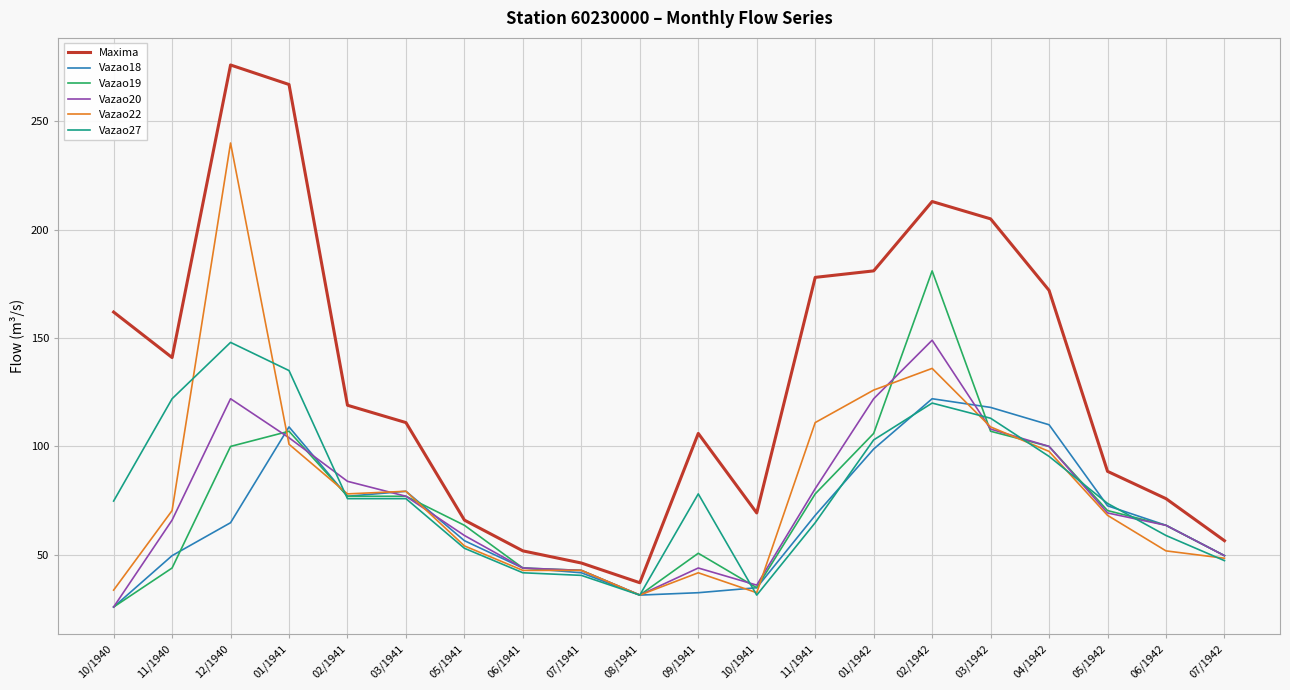

What is the maximum value for Vazao19?

181.0